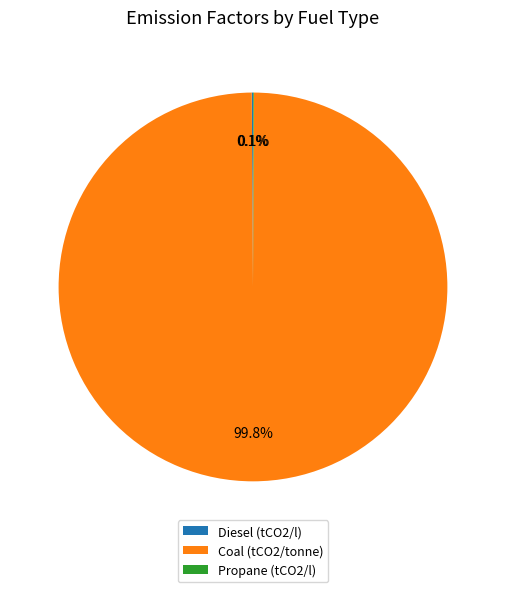

True or false: Coal (tCO2/tonne) accounts for 100% of the total.

True